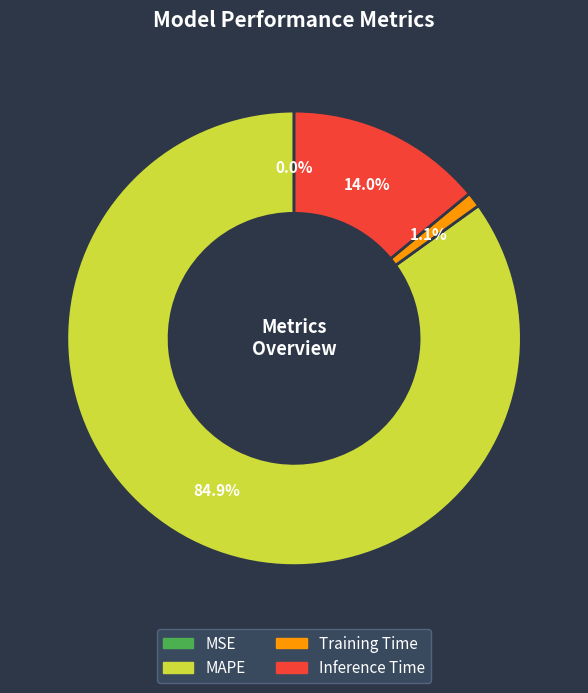

What is the total percentage of Inference Time and Training Time?

15.1%